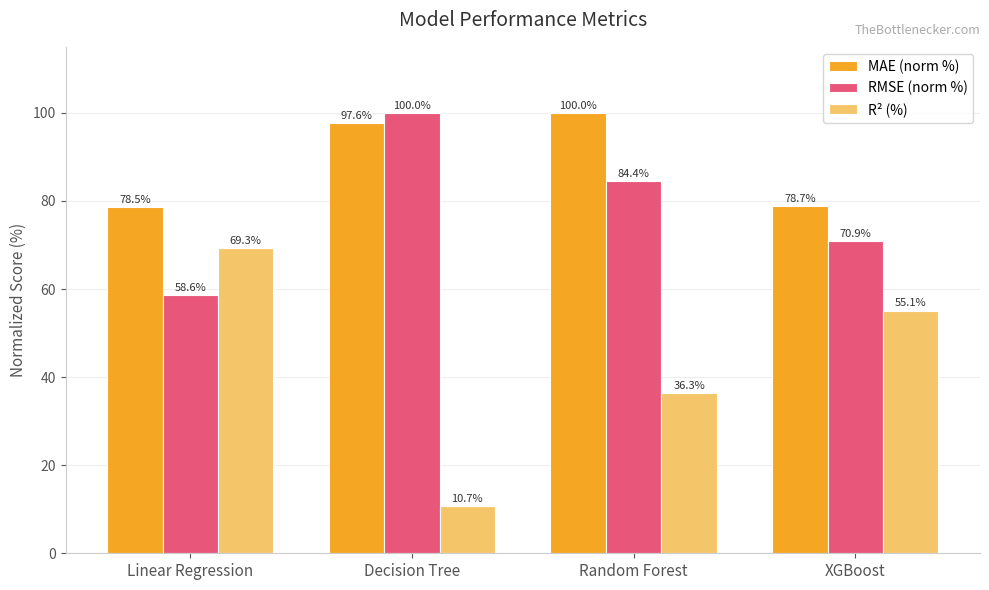

At Random Forest, list the series in order from largest to smallest.

MAE (norm %), RMSE (norm %), R² (%)